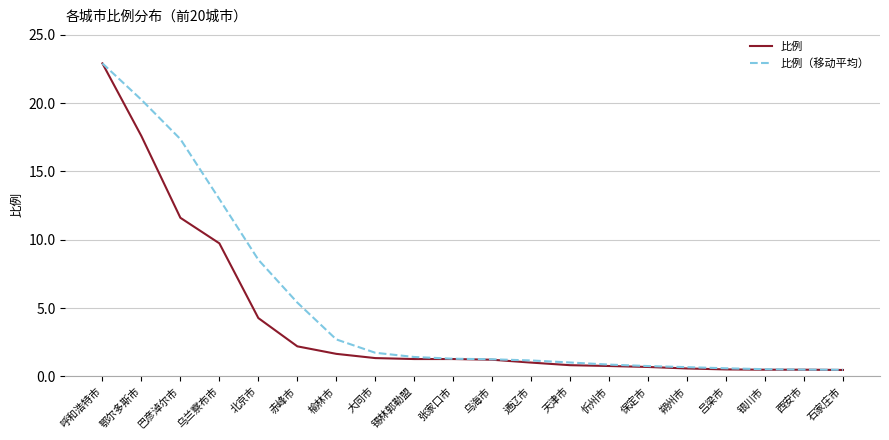

What is the spread (max minus min) of values at 巴彦淖尔市?

5.8